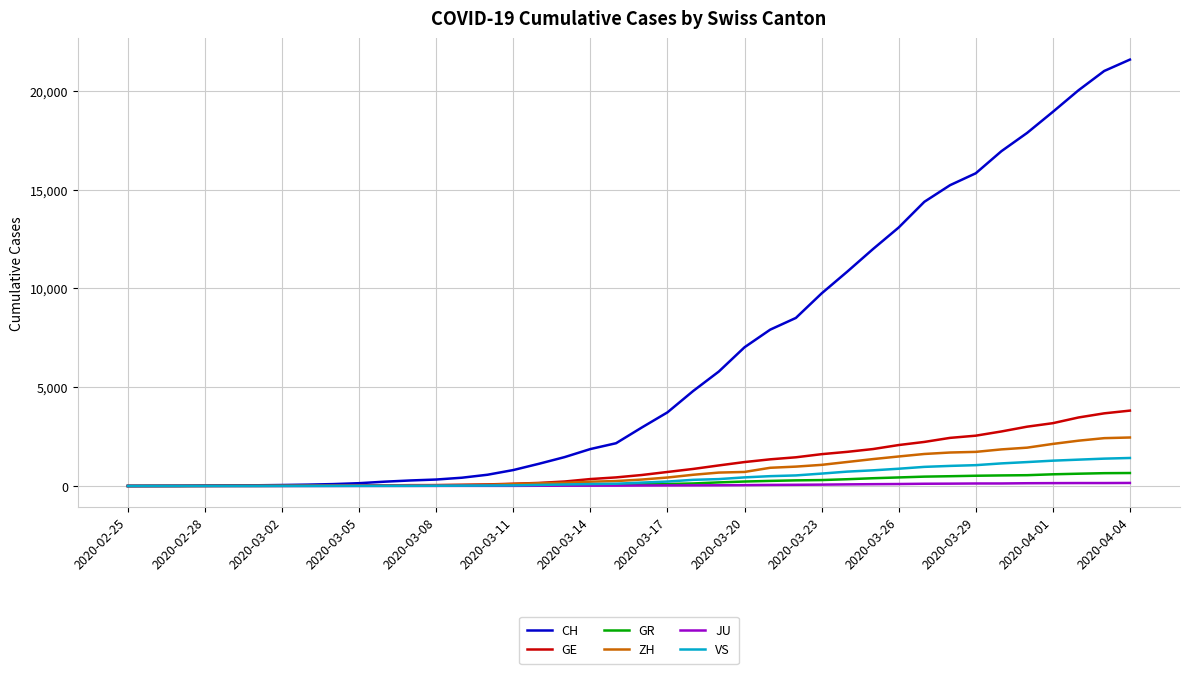

Which series has the largest range (max minus min)?

CH